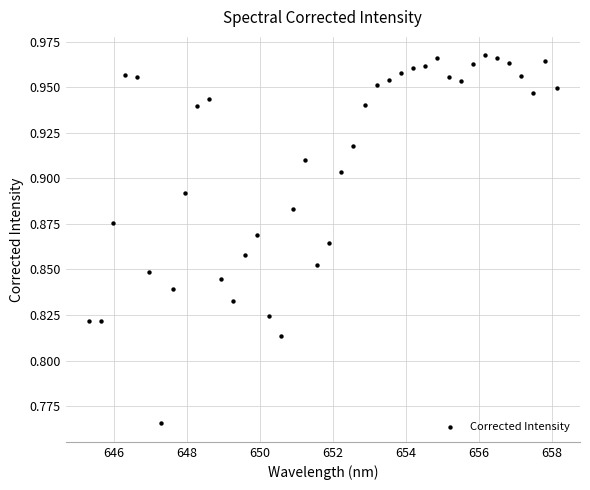

What is the range of X values (max minus min)?

12.8